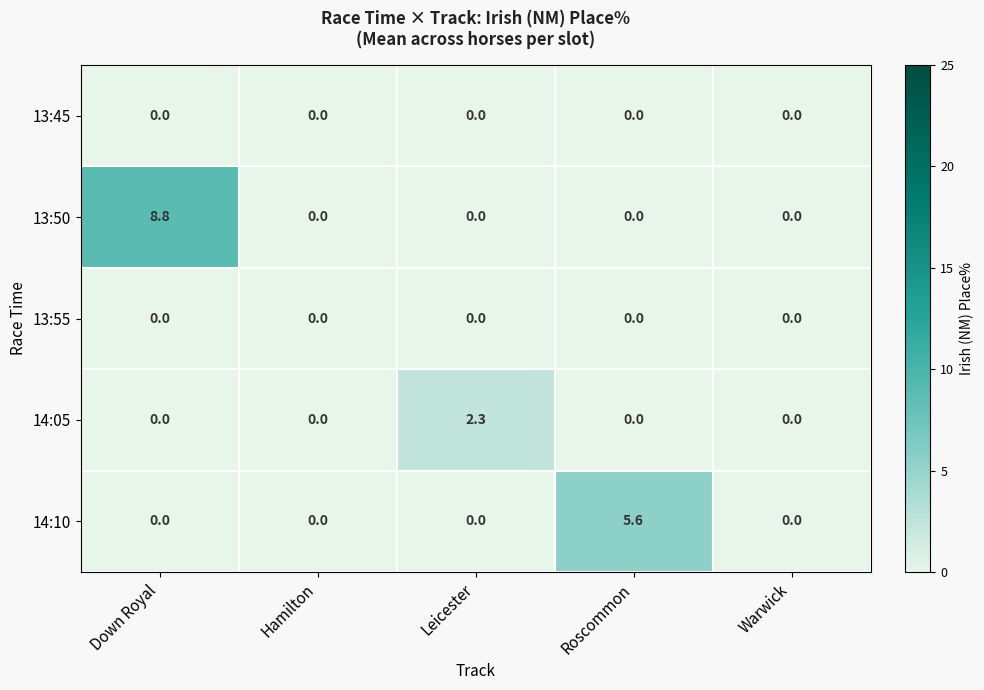

Count the number of categories in the chart.

5